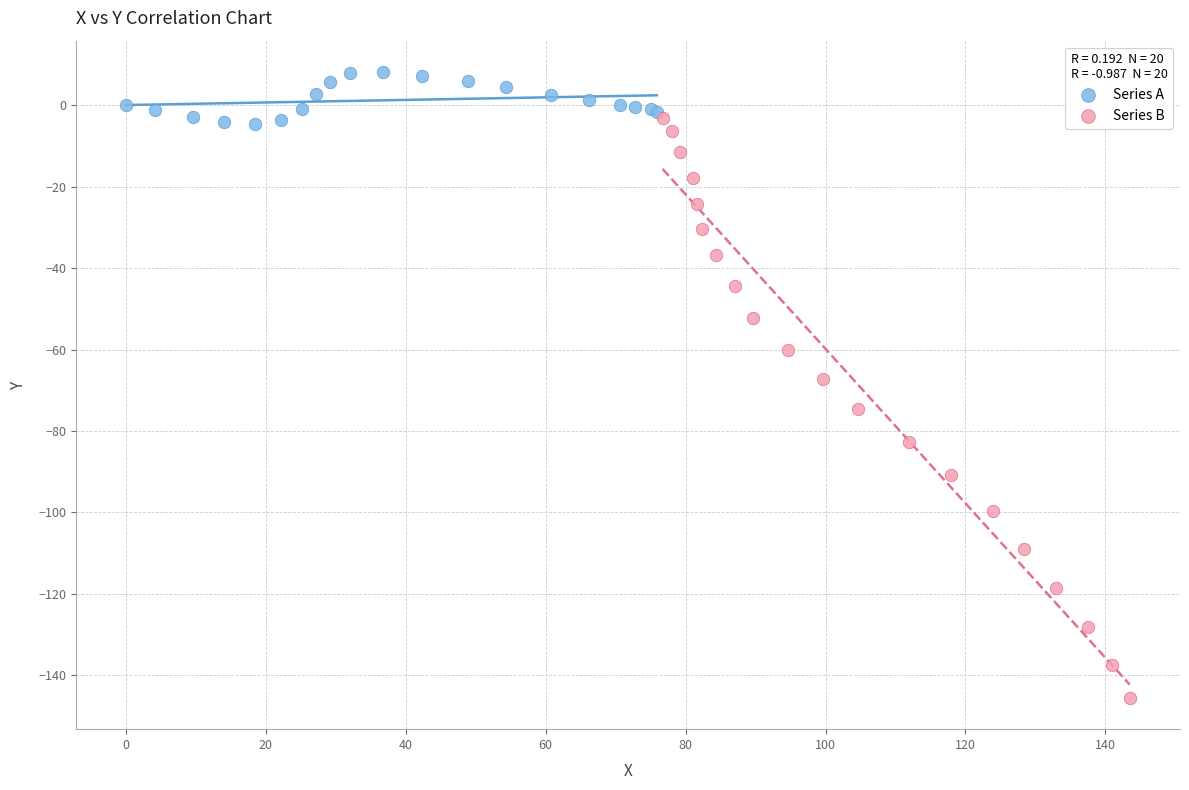

Which series contains the highest Y value?

Series A